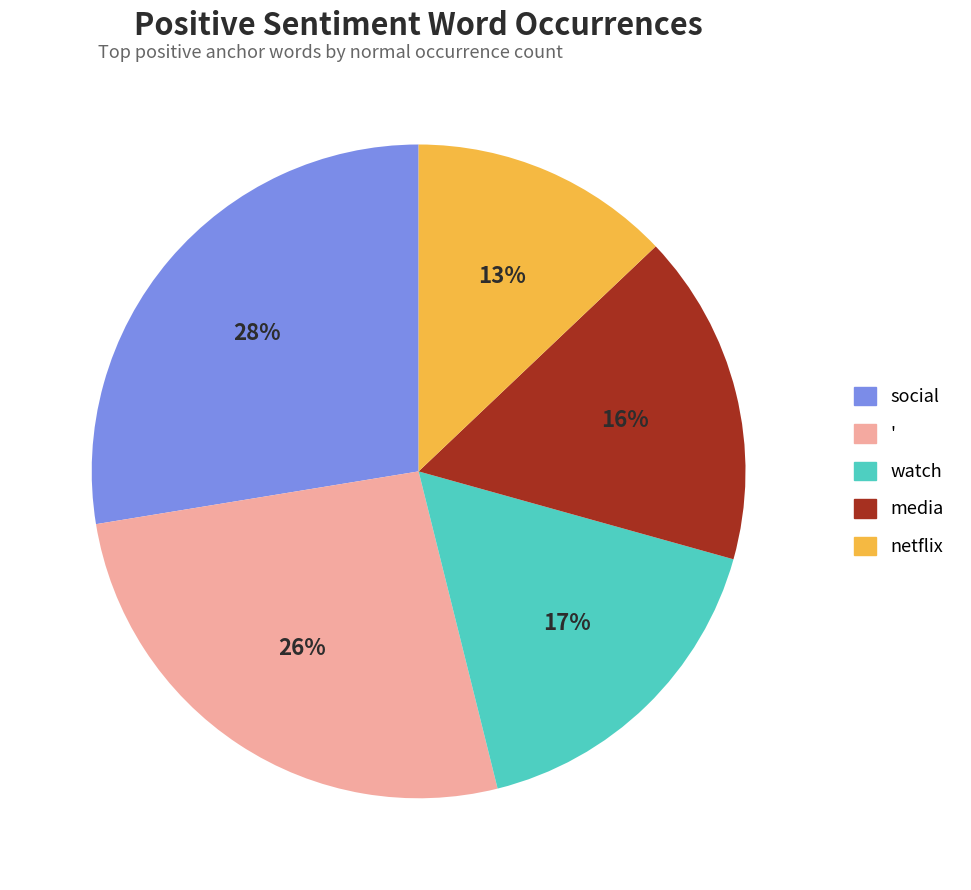

Combined, do netflix and social account for over 50%?

No